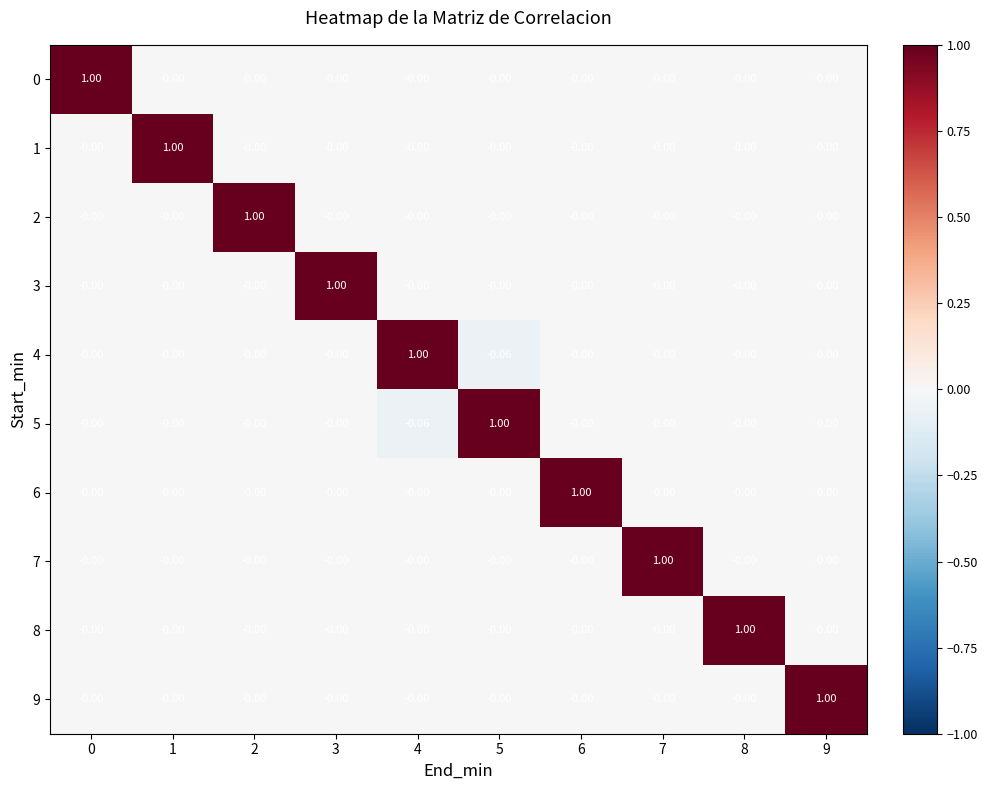

Between 3 and 5, which is larger?

3